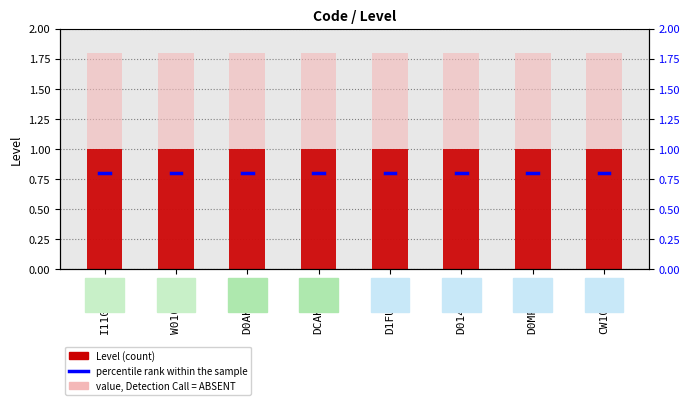

At which category does the chart reach its peak across all series?

I1100000